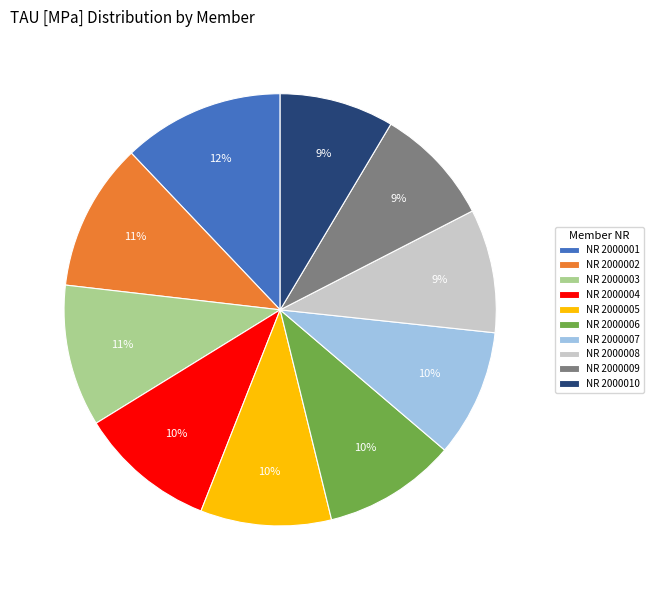

Do NR 2000002 and NR 2000003 together represent more than half of the pie?

No